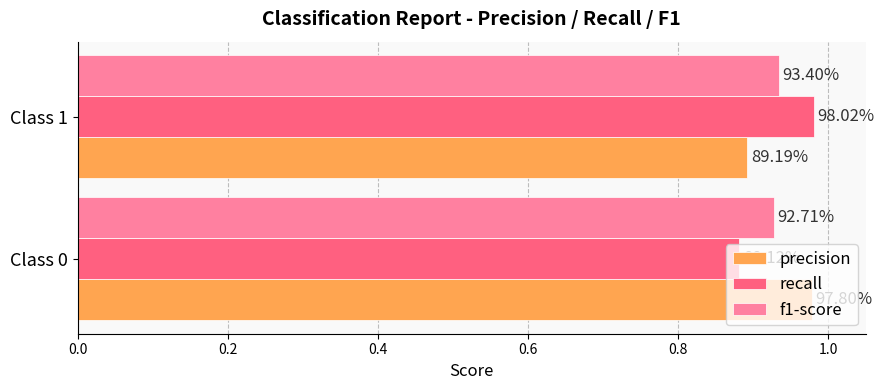

What is the value of the f1-score bar at the 1st from the left?

0.9